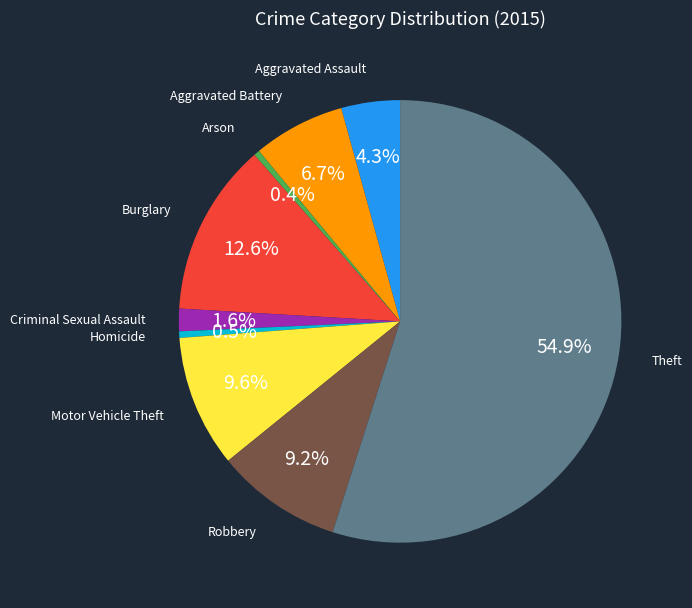

Combined, do Robbery and Homicide account for over 50%?

No